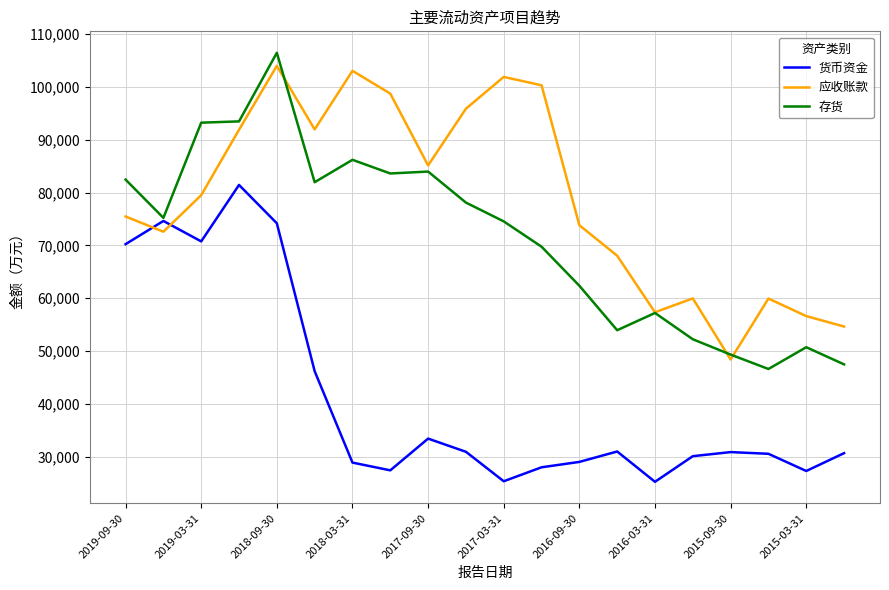

What is the highest value of the 存货 series?

106446